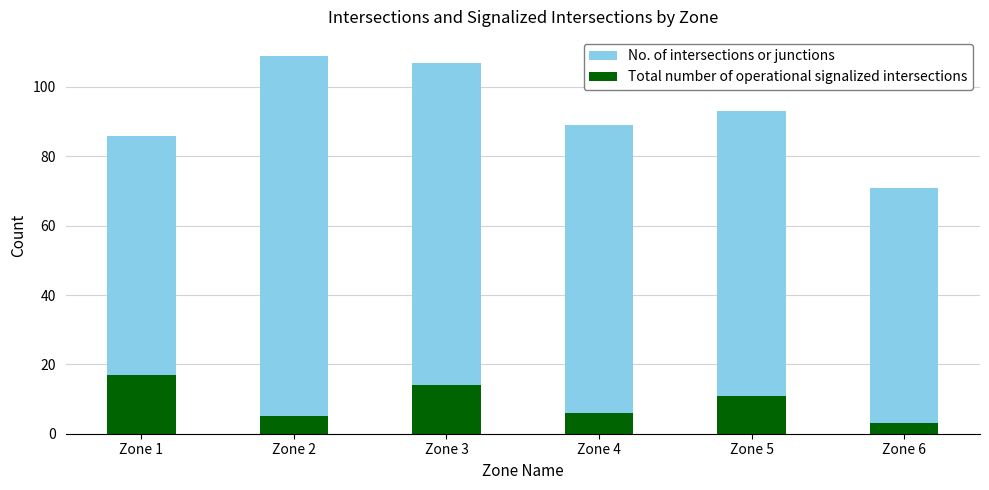

Reading left to right, transcribe all the data shown in this chart.

No. of intersections or junctions: Zone 1=86	Zone 2=109	Zone 3=107	Zone 4=89	Zone 5=93	Zone 6=71
Total number of operational signalized intersections: Zone 1=17	Zone 2=5	Zone 3=14	Zone 4=6	Zone 5=11	Zone 6=3